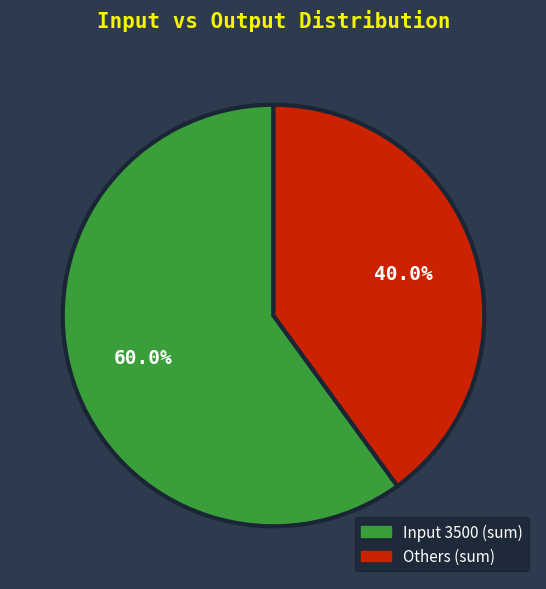

Is there any slice that represents more than half of the pie?

Yes